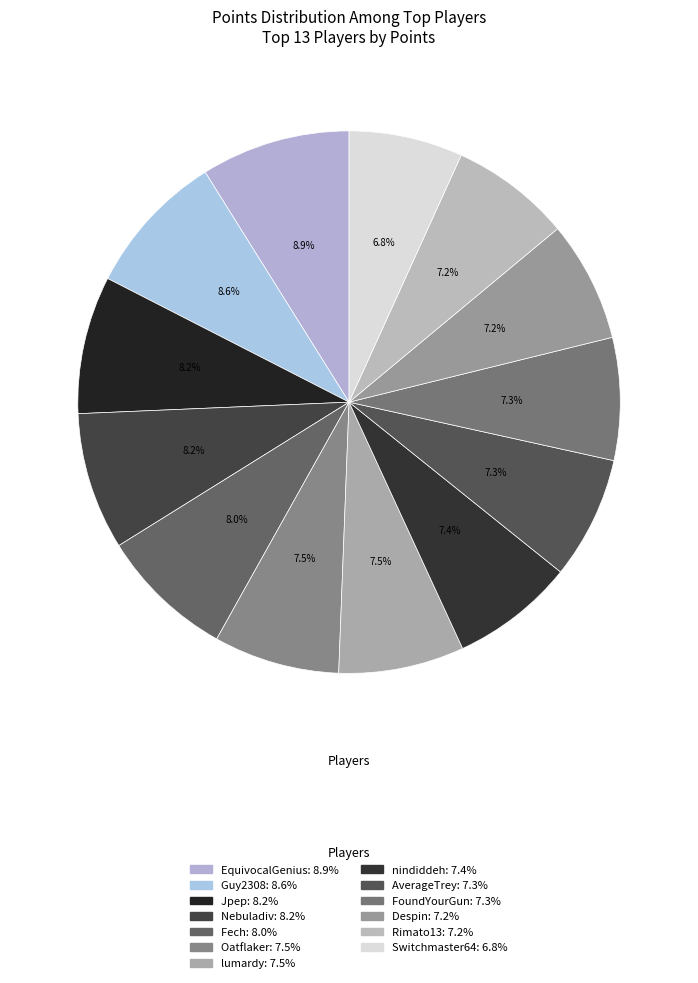

The AverageTrey slice represents 7% of the pie. True or false?

True